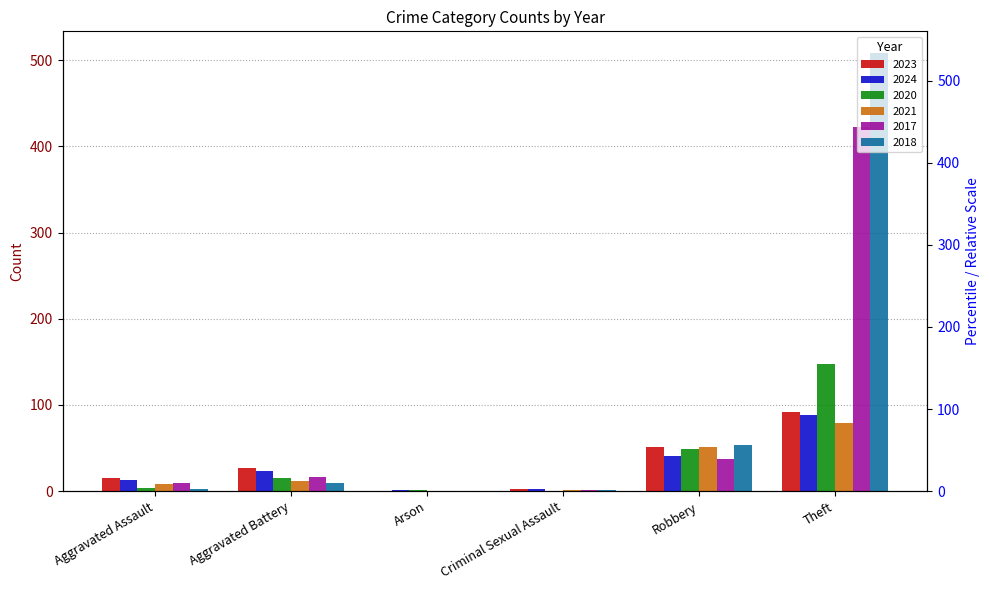

What is the label of the 6th bar from the right?

Aggravated Assault